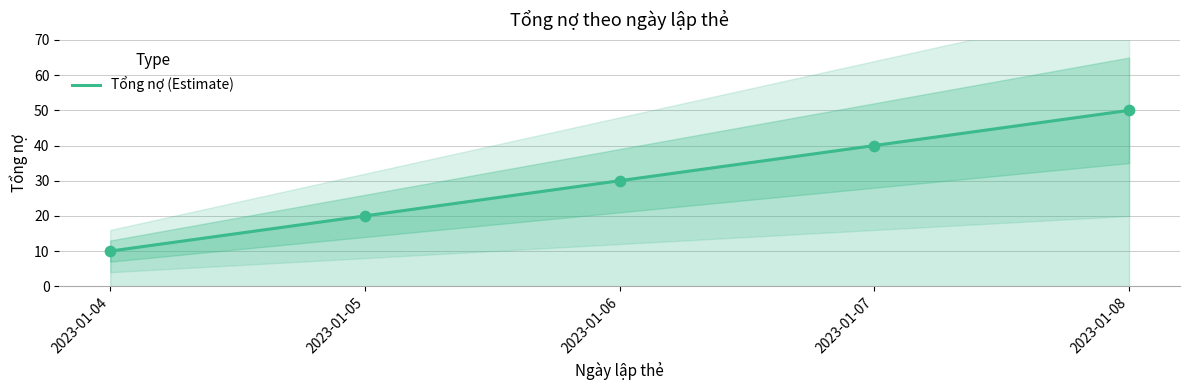

Between 2023-01-05 and 2023-01-04, which is larger?

2023-01-05